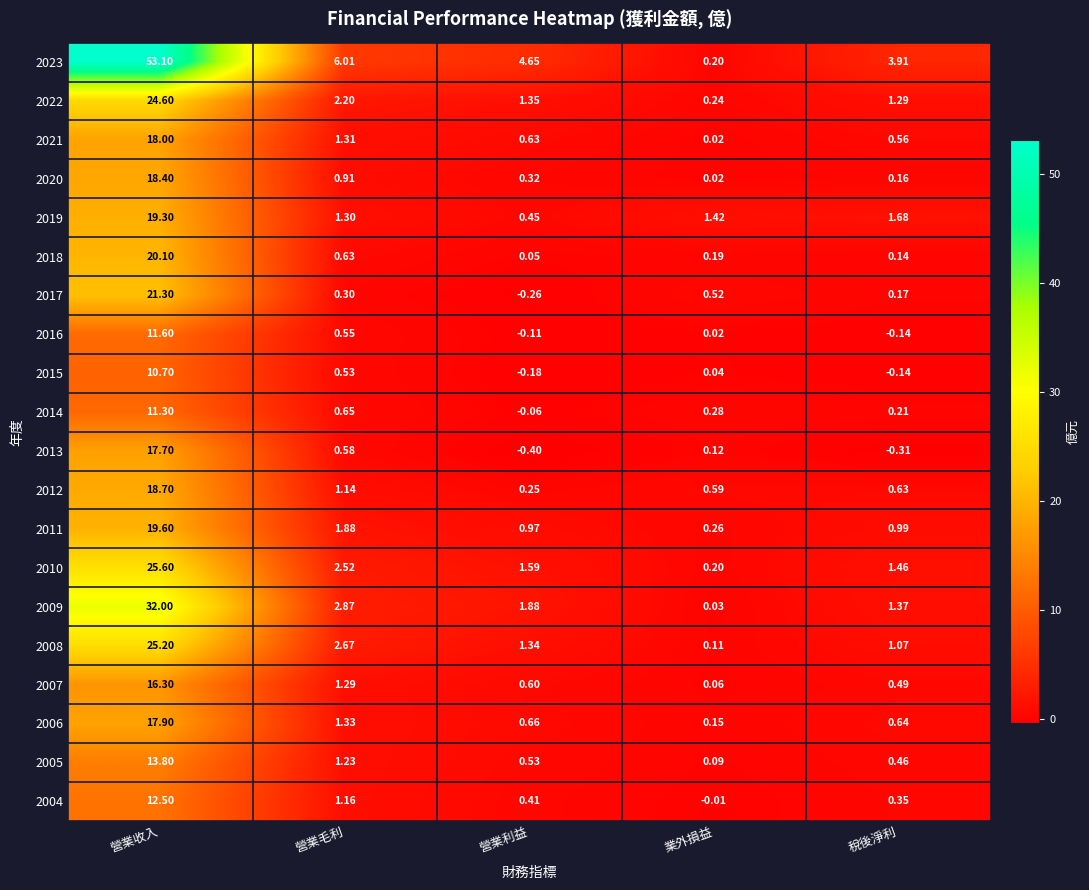

At how many categories does at least one series exceed 39?

1